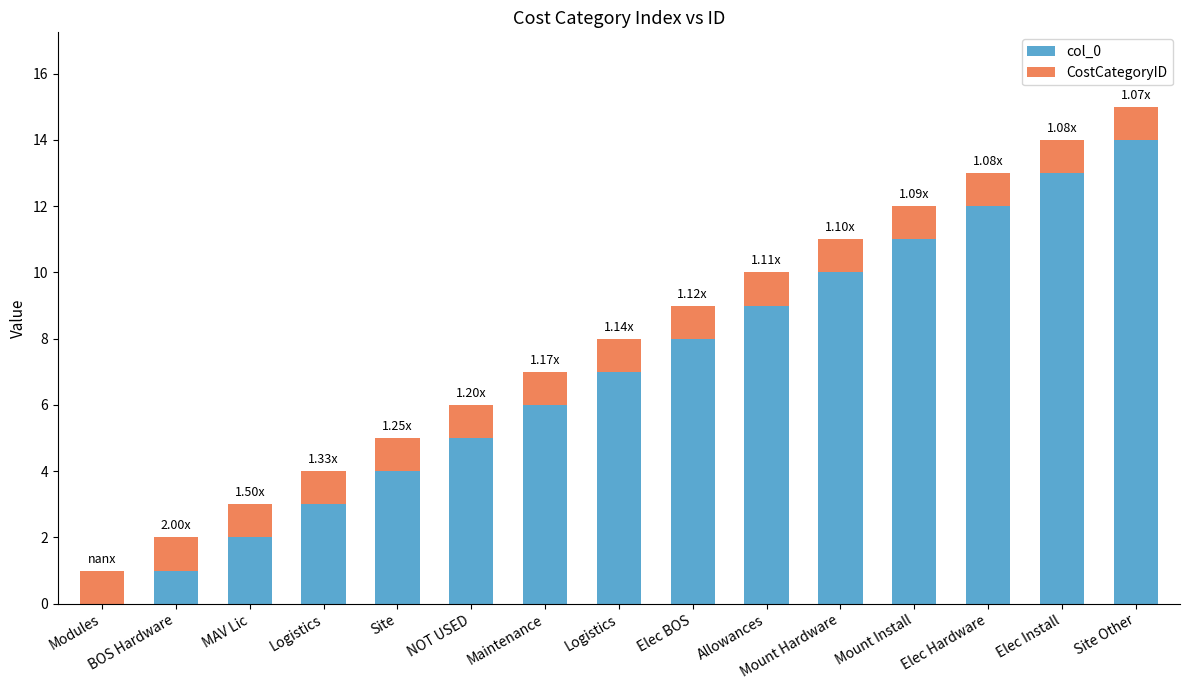

Does the chart contain stacked bars?

Yes